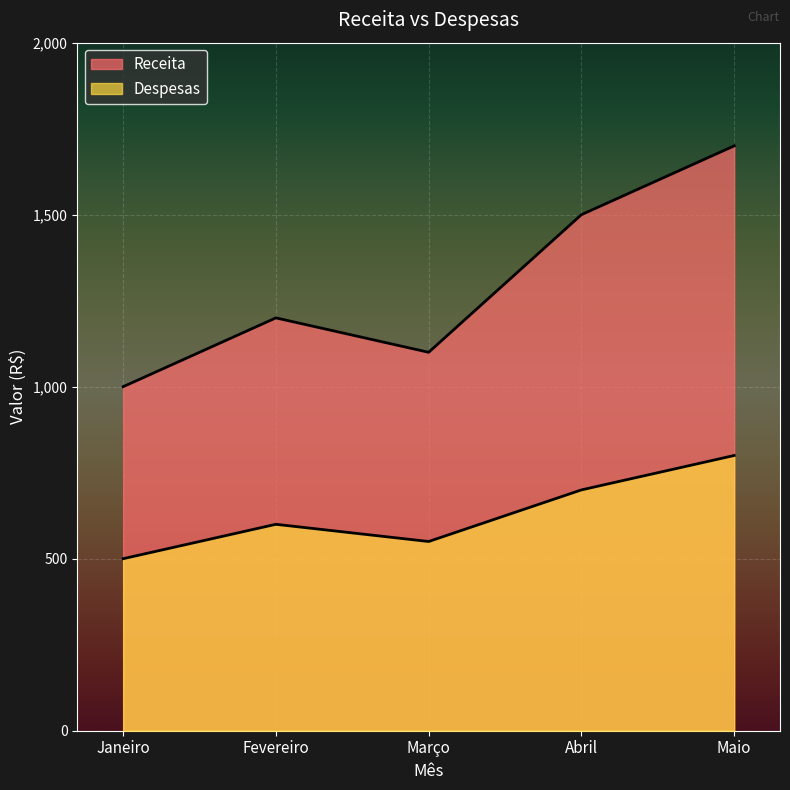

Is the value of Despesas at Maio greater than the value of Receita at Fevereiro?

No